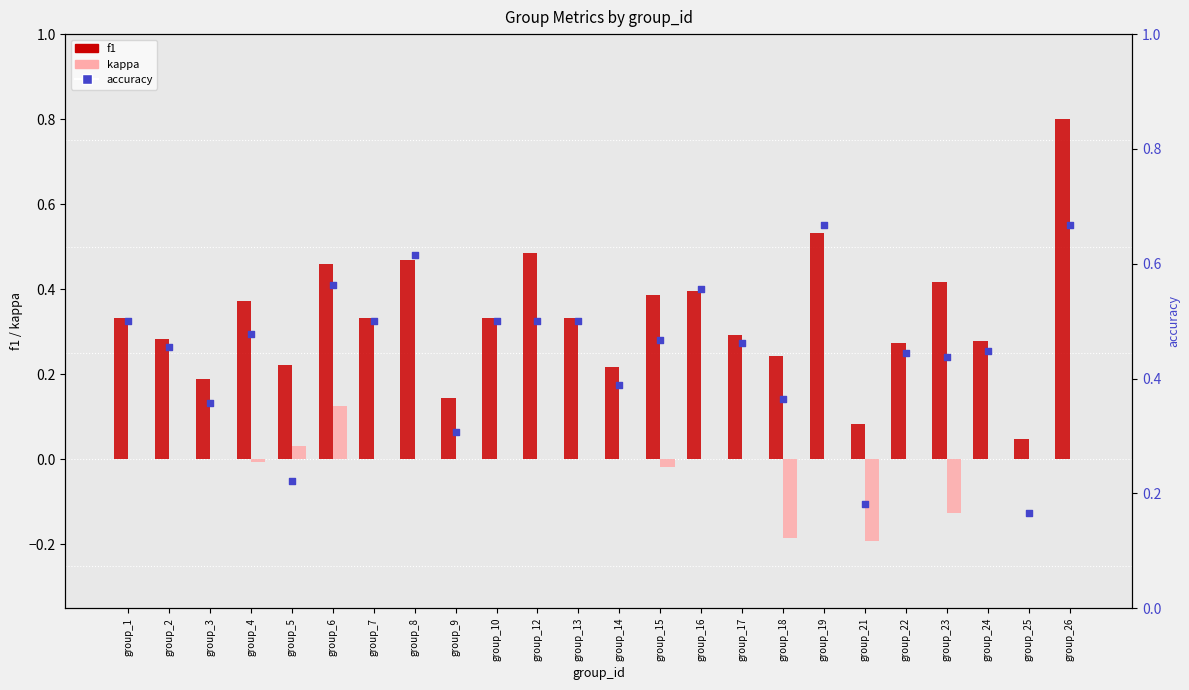

At how many categories does at least one series exceed 0?

24